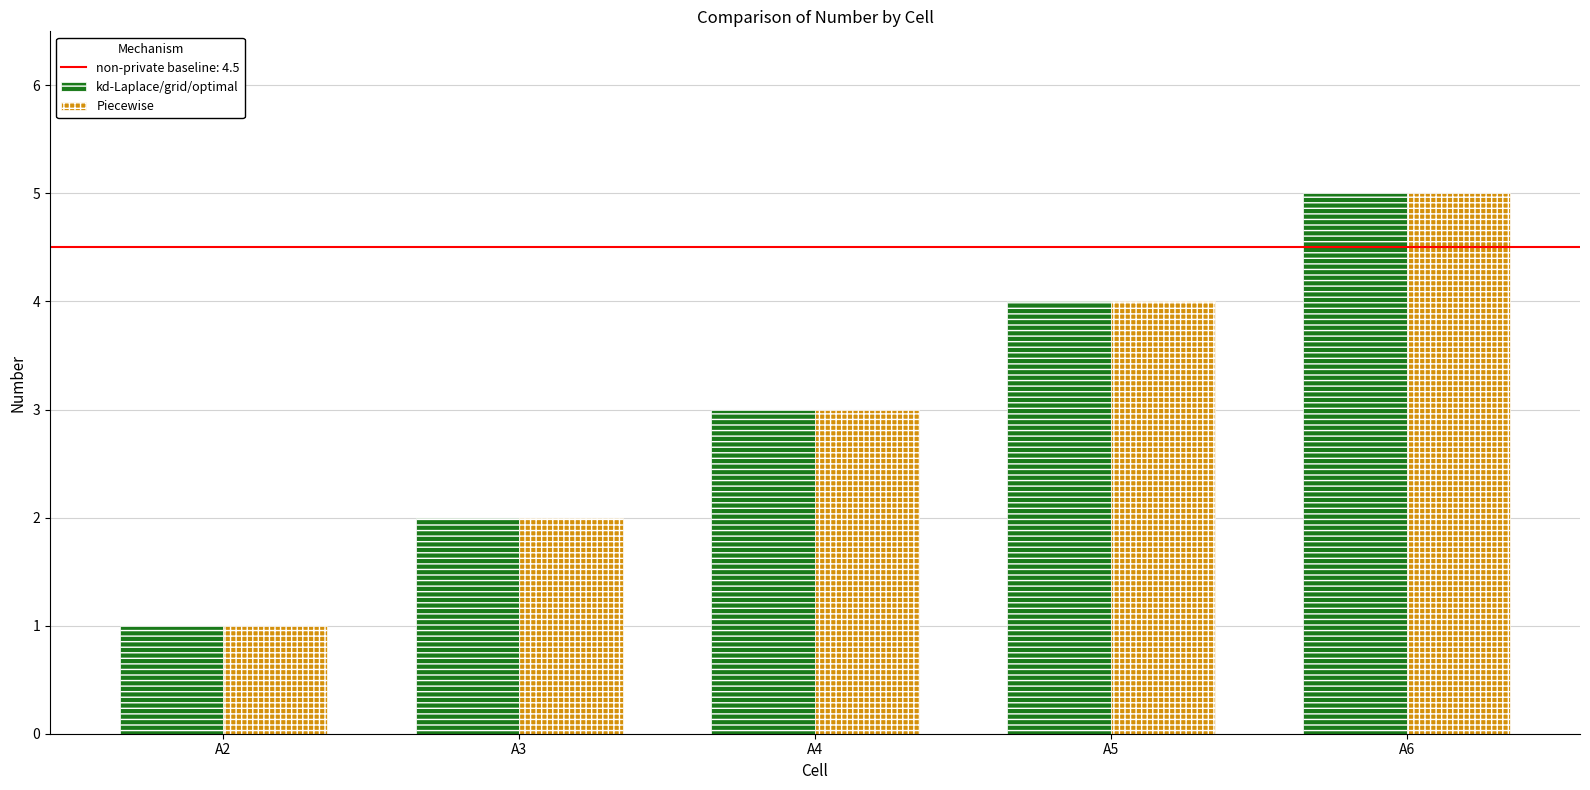

Rank the categories by kd-Laplace/grid/optimal value from lowest to highest.

A2, A3, A4, A5, A6